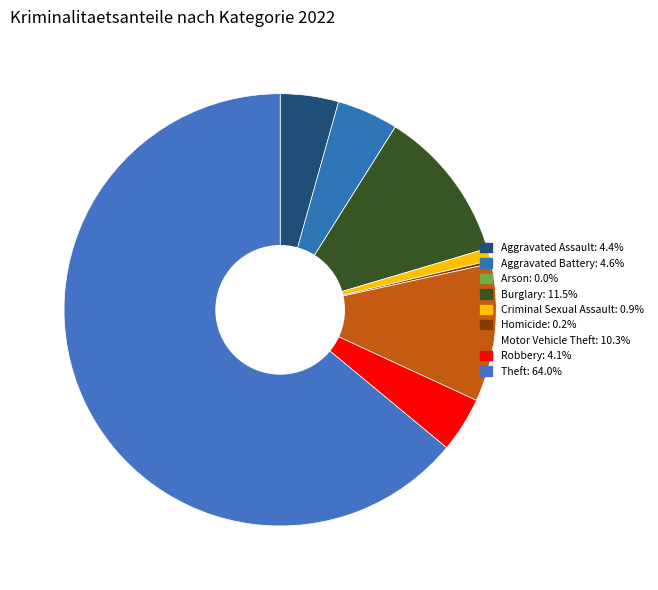

Rank the categories by value from highest to lowest.

Theft, Burglary, Motor Vehicle Theft, Aggravated Battery, Aggravated Assault, Robbery, Criminal Sexual Assault, Homicide, Arson